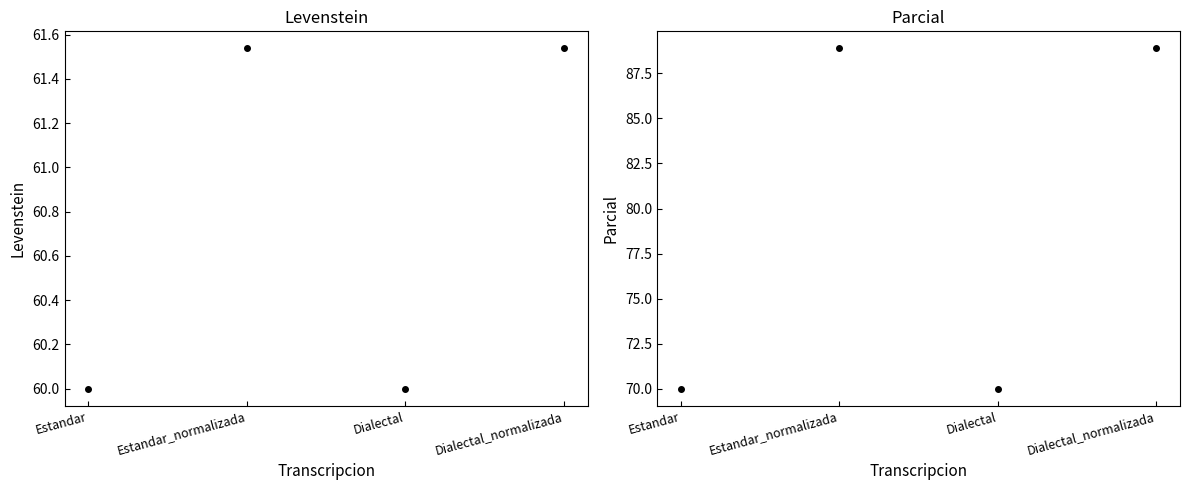

In Levenstein, how many points are lower than both neighbors (excluding endpoints)?

1